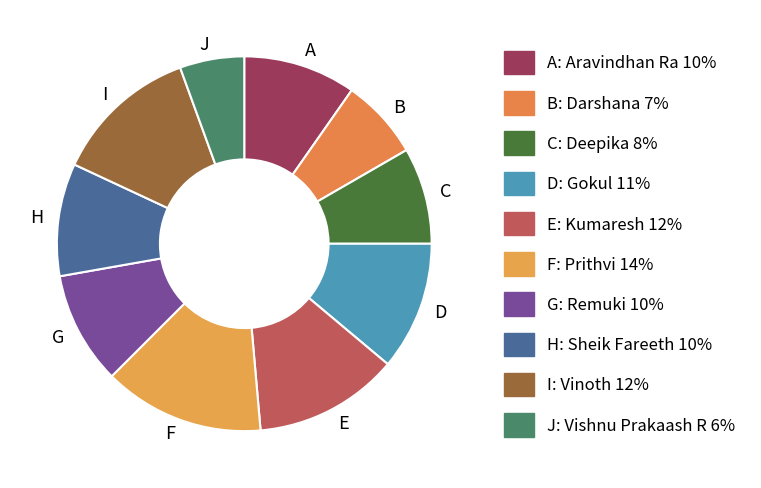

What is the largest slice in the pie chart?

F